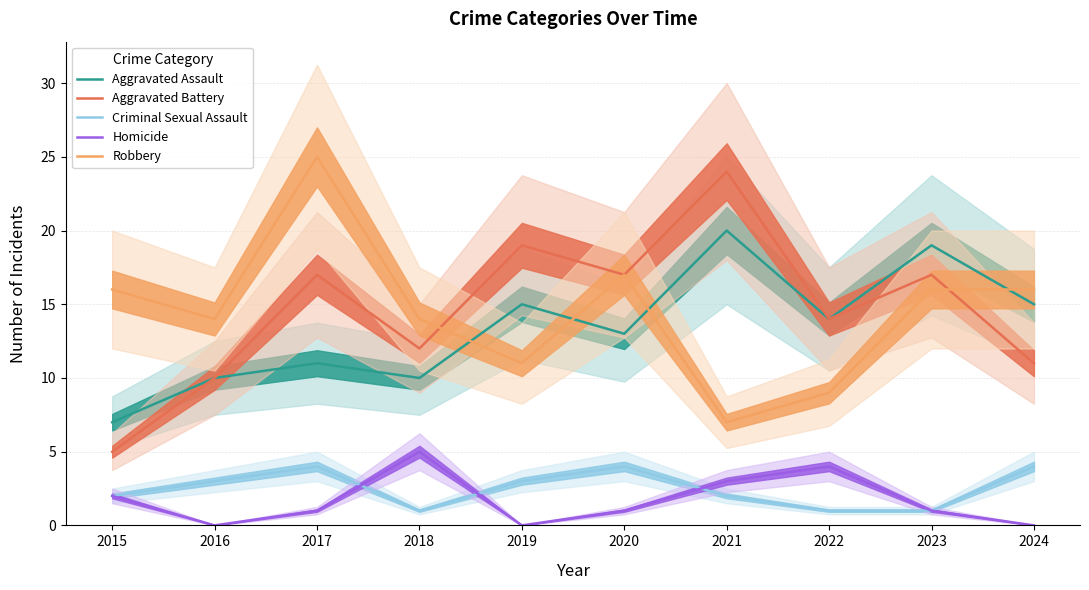

Which series has the largest range (max minus min)?

Aggravated Battery